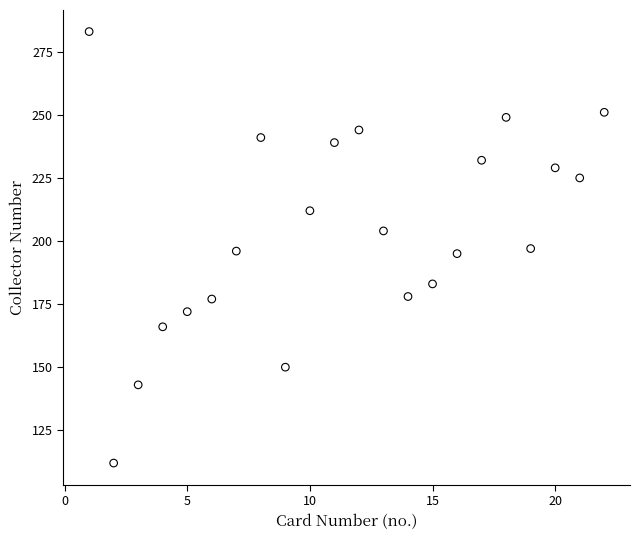

What is the range of Y values (max minus min)?

171